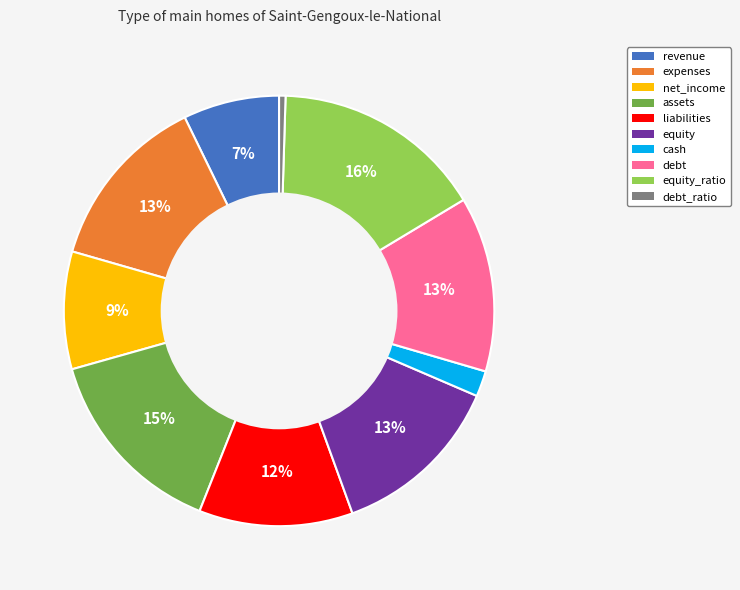

To the nearest percent, what portion does liabilities represent?

12%